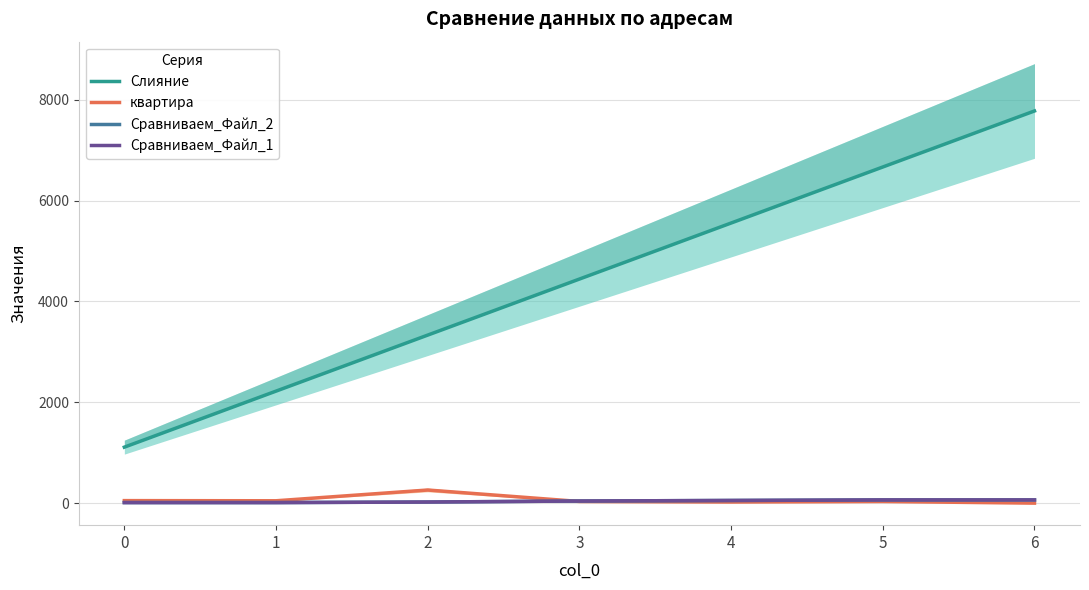

What is the total value across all series at 2?

3640.0